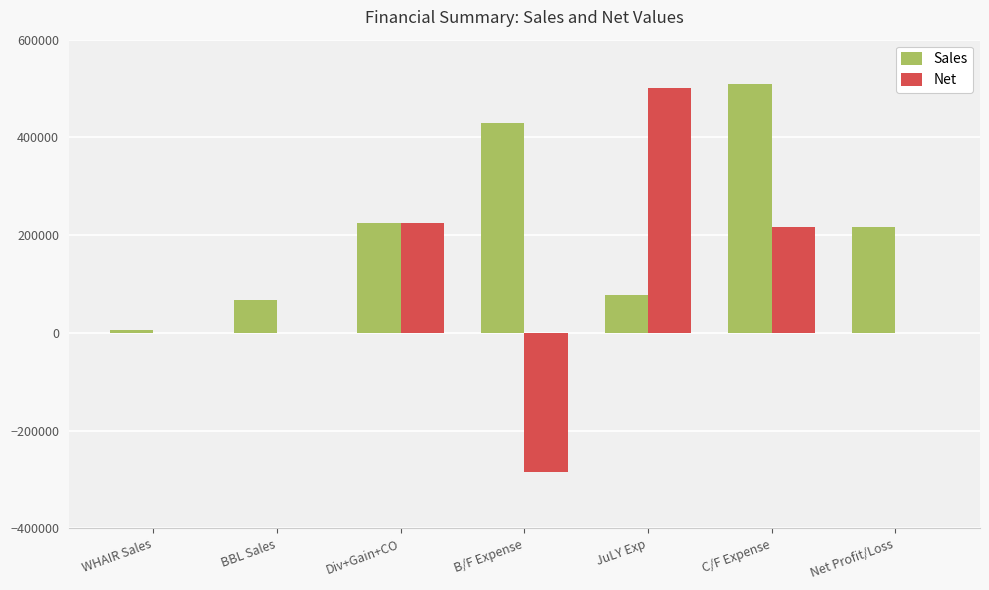

Reading left to right, list all the values displayed in this chart.

Sales: WHAIR Sales=6224.0	BBL Sales=66652.0	Div+Gain+CO=224227.1	B/F Expense=430160.0	JuLY Exp=78420.0	C/F Expense=508580.0	Net Profit/Loss=216647.1
Net: WHAIR Sales=0.0	BBL Sales=0.0	Div+Gain+CO=224227.1	B/F Expense=-284352.9	JuLY Exp=501000.0	C/F Expense=216647.1	Net Profit/Loss=0.0